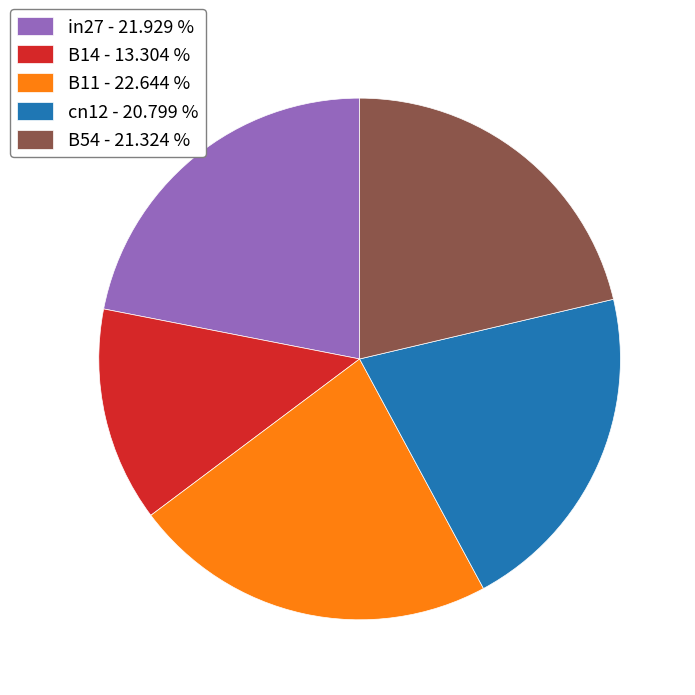

The B14 slice represents 7% of the pie. True or false?

False